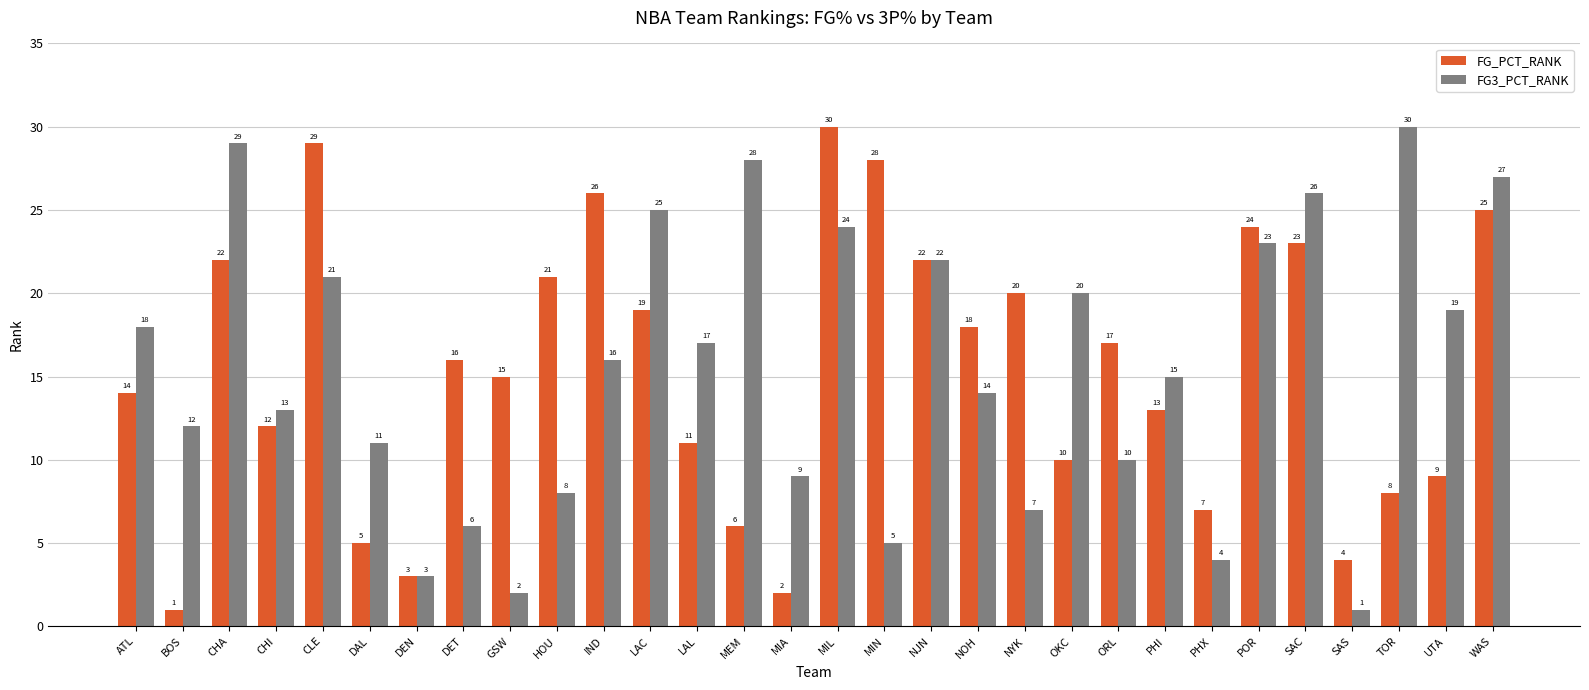

What is the minimum value for FG_PCT_RANK?

1